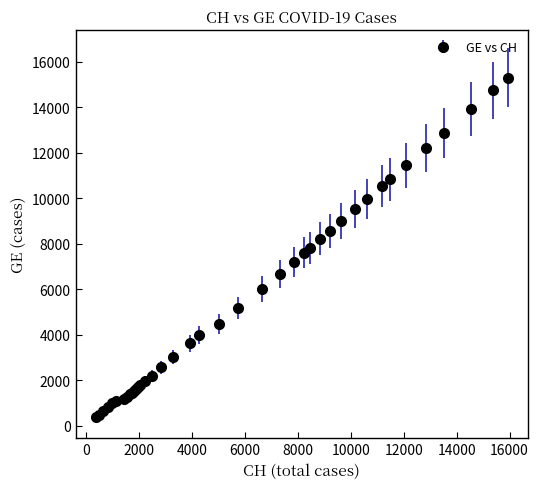

What is the average value?

5641